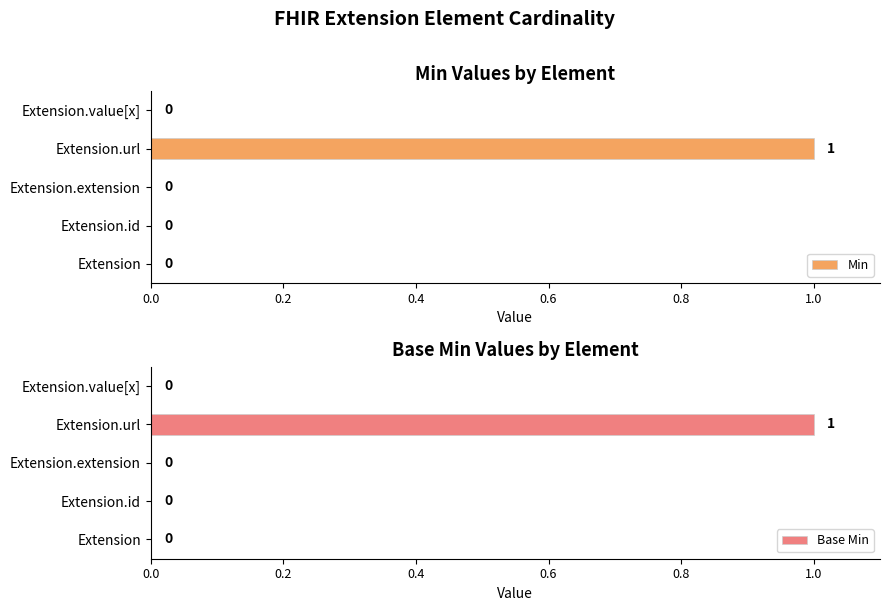

Is it true that Min equals 0 at Extension.id?

True